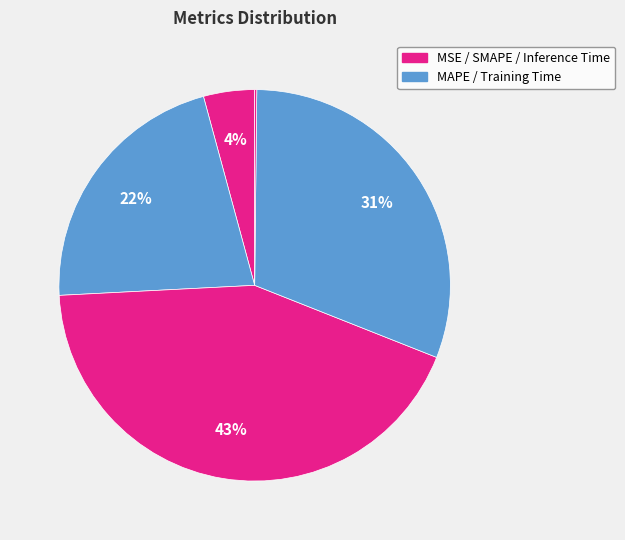

What is the largest slice in the pie chart?

SMAPE